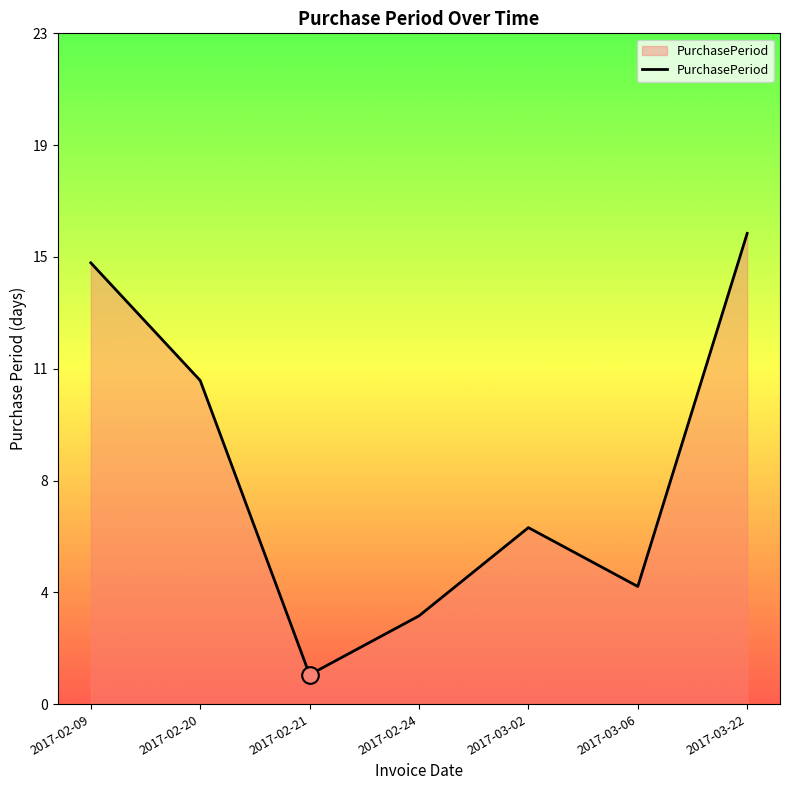

Which has a higher value, 2017-02-20 or 2017-03-06?

2017-02-20